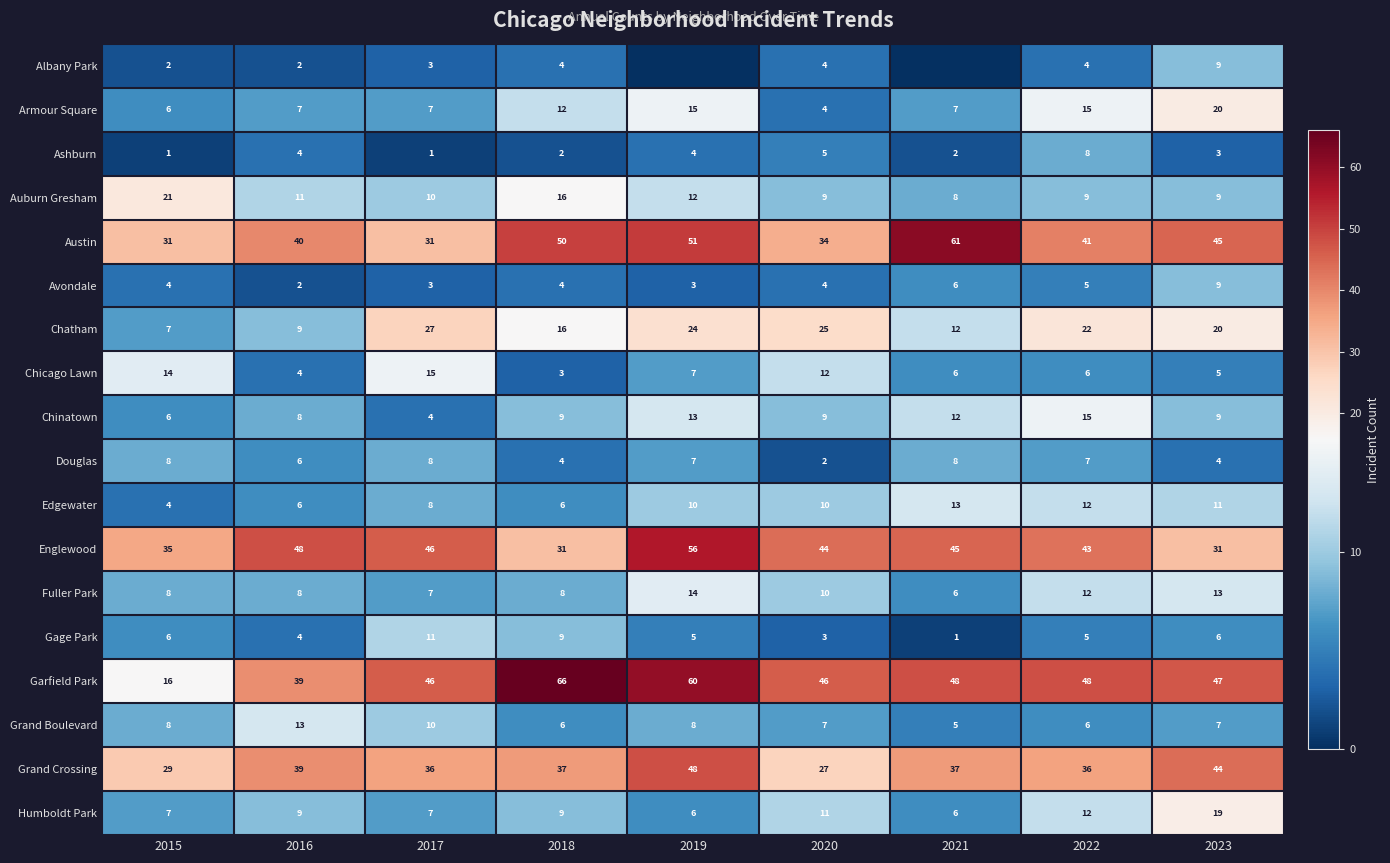

How many data points in Ashburn are less than 3?

4